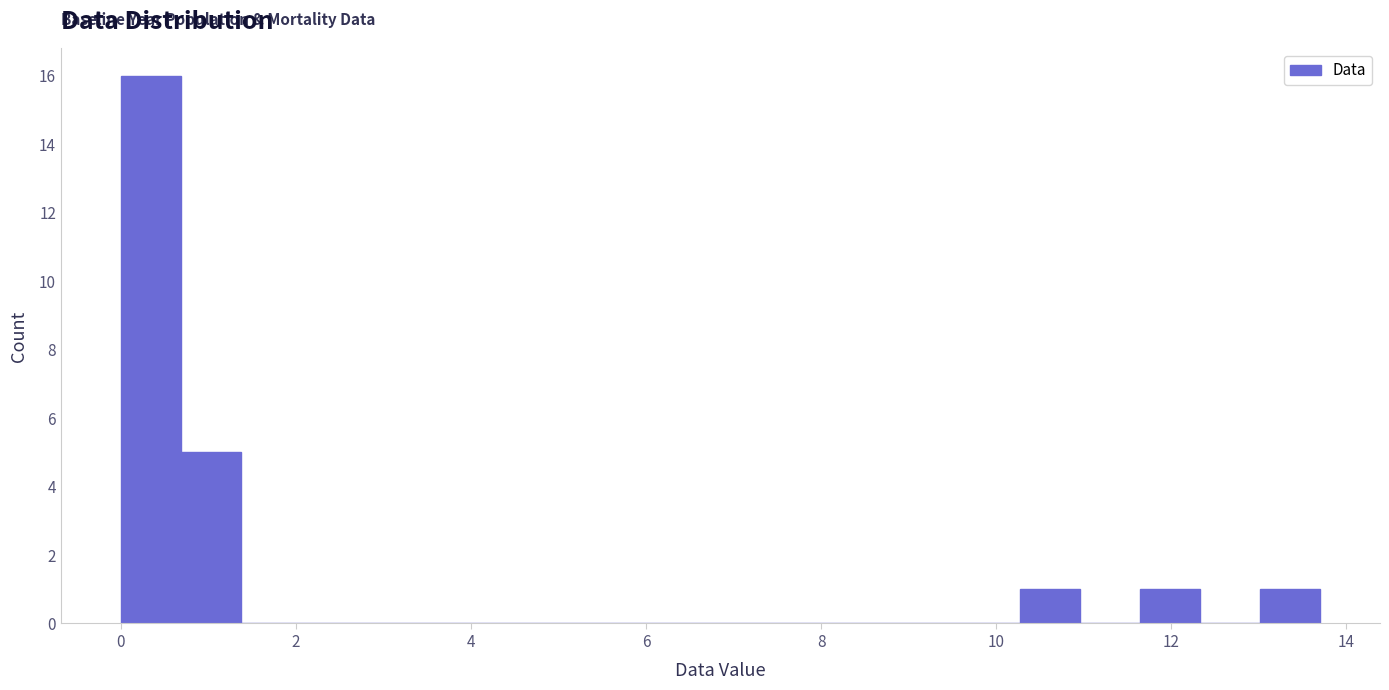

Around what value on the x-axis is the tallest bar? Give the approximate position of its centre, as read against the axis.

0.4